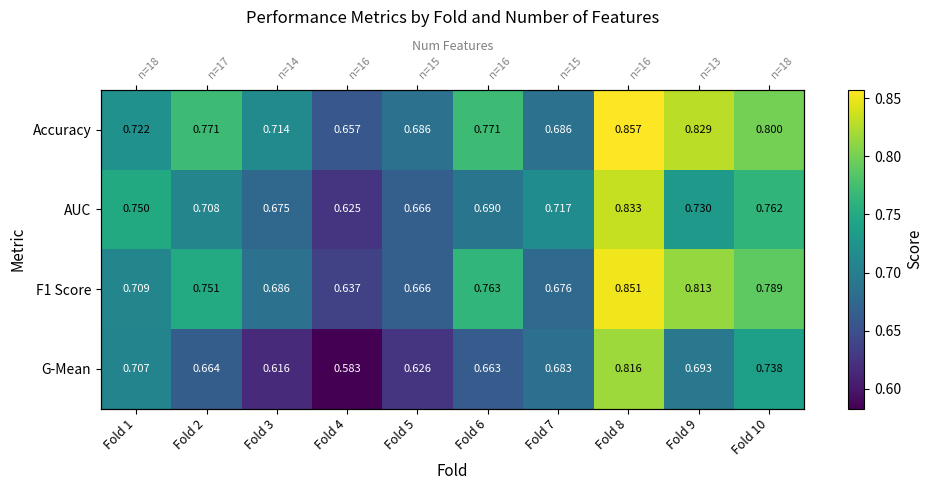

The value of AUC at Fold 10 is 0.3. True or false?

False